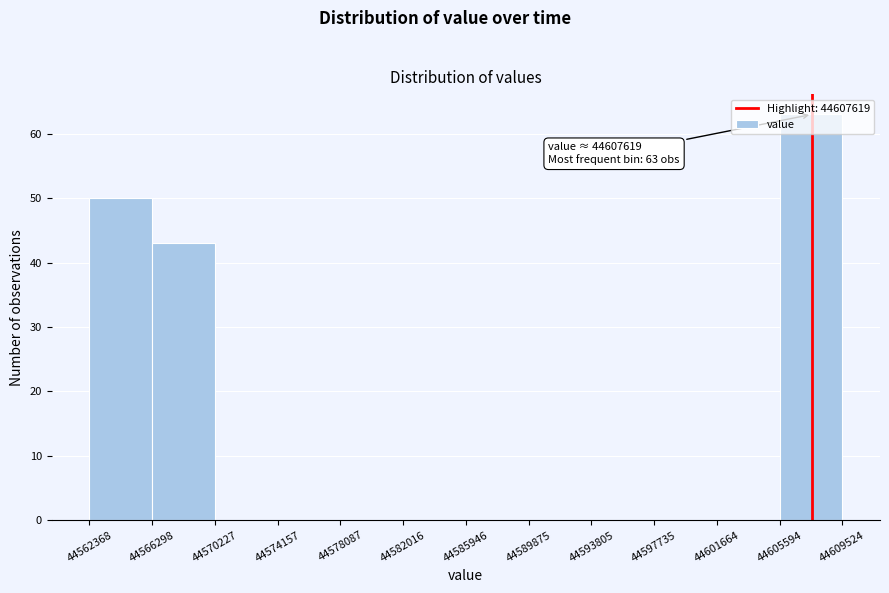

Over which range of the x-axis is the bar tallest?

44605594 to 44609524